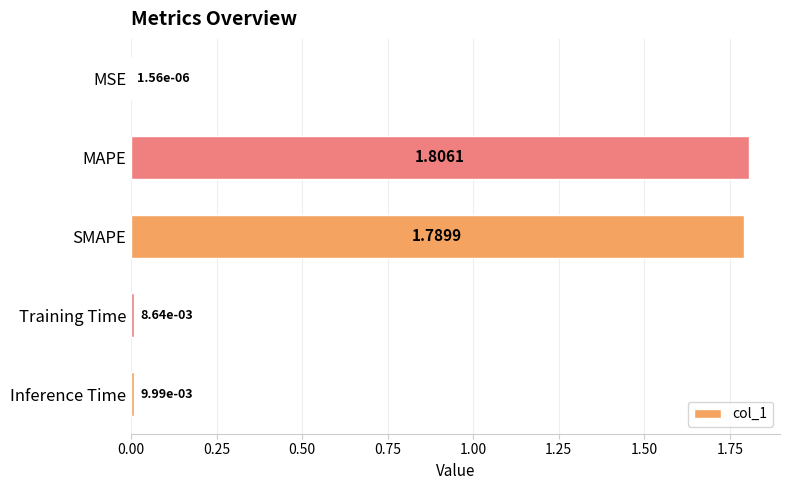

Between Inference Time and SMAPE, which is larger?

SMAPE